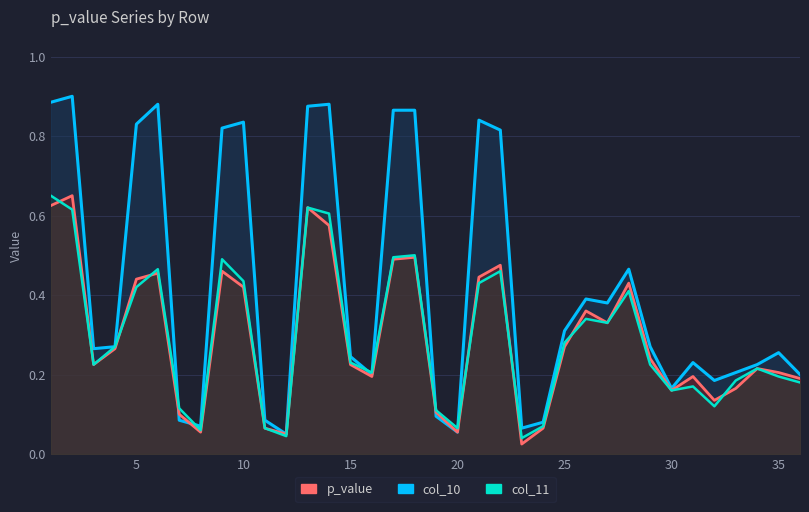

Is it true that col_10 equals 0.6 at 27?

False